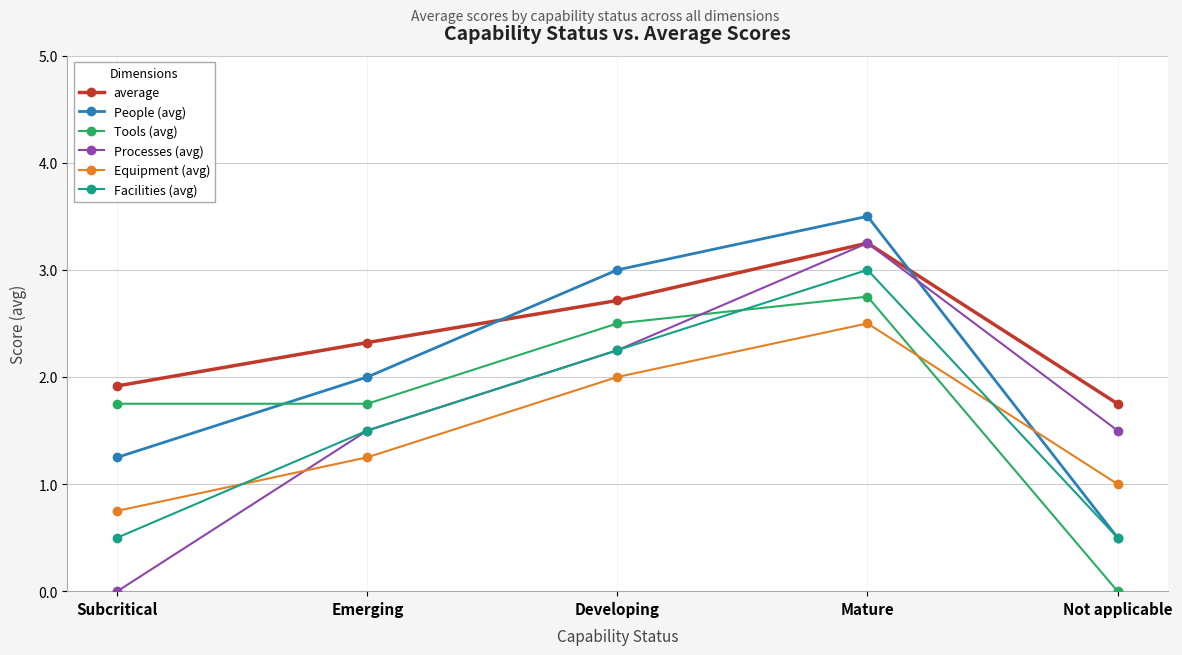

The Equipment (avg) series shows 2.7 at Developing. True or false?

False